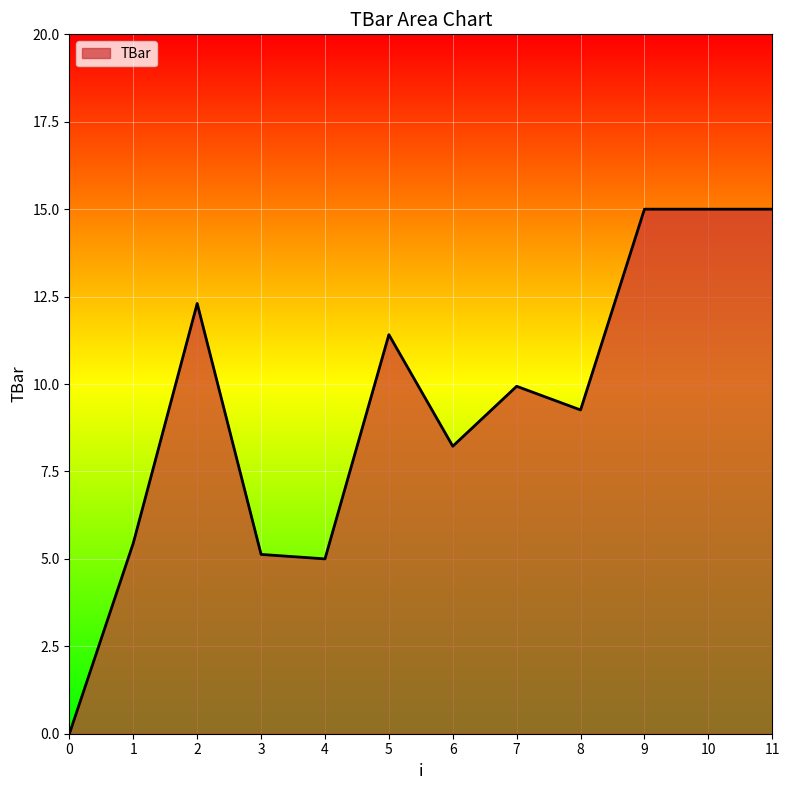

How many lines are shown in the chart?

1